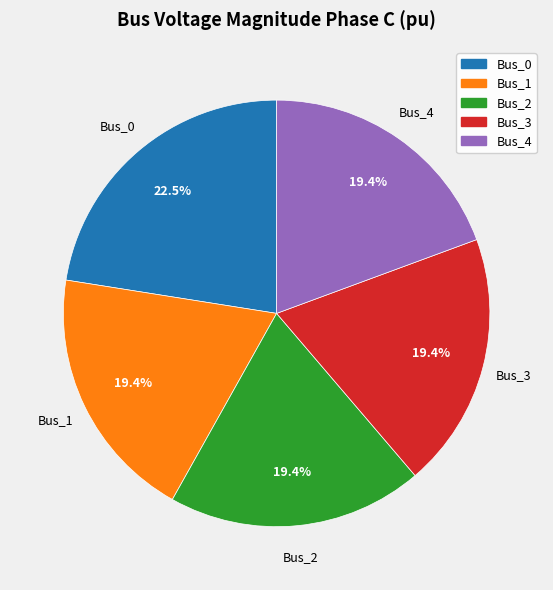

To the nearest percent, what is the average slice percentage?

20%